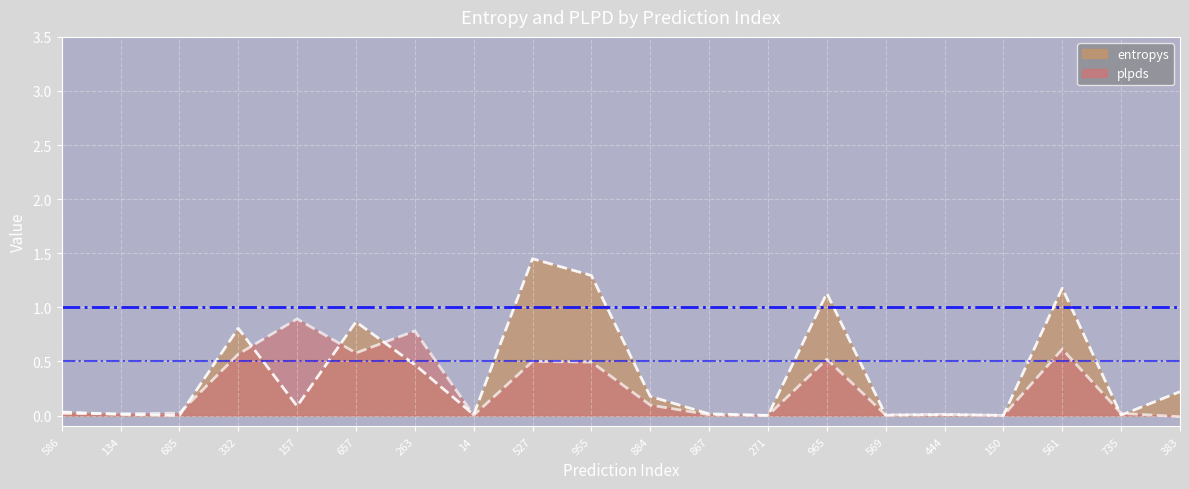

What are all the series names shown in the legend?

entropys, plpds